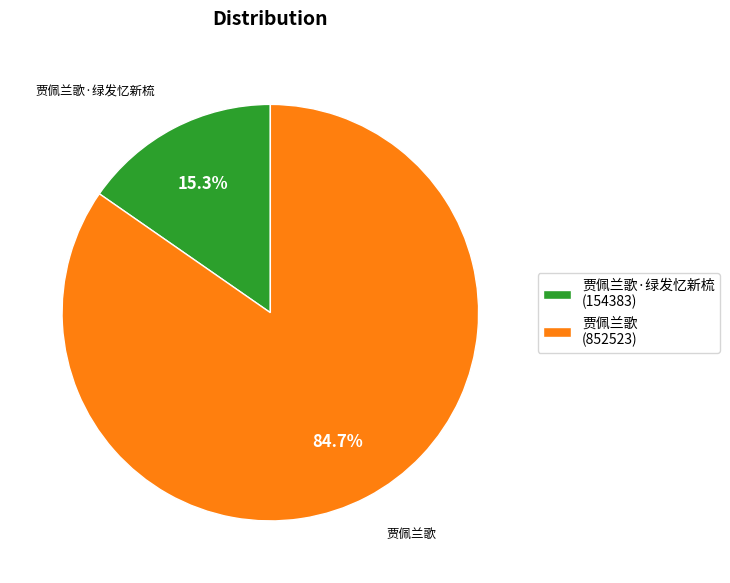

How many slices are in this pie chart?

2